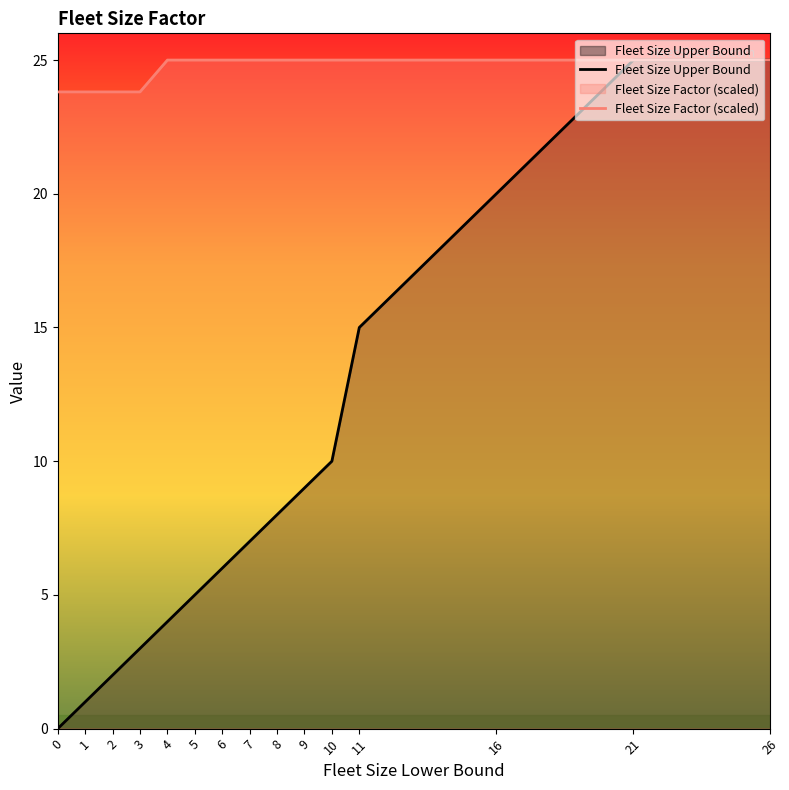

True or false: Fleet Size Factor (scaled) has a value of 25.0 at 7.

True